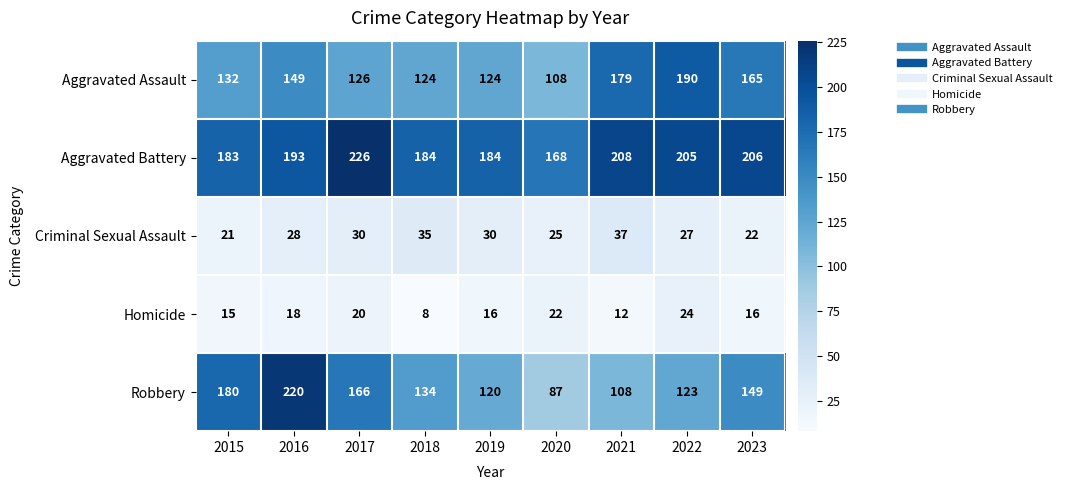

How many data points does each series have?

9